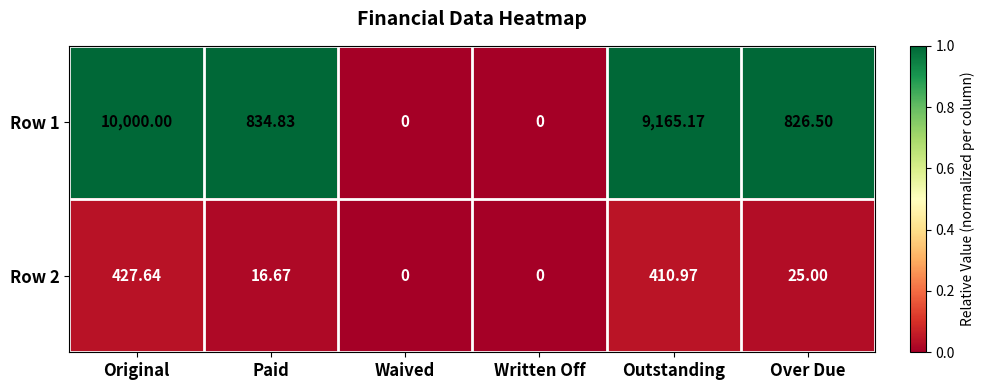

At which category is the sum across all series the highest?

Original